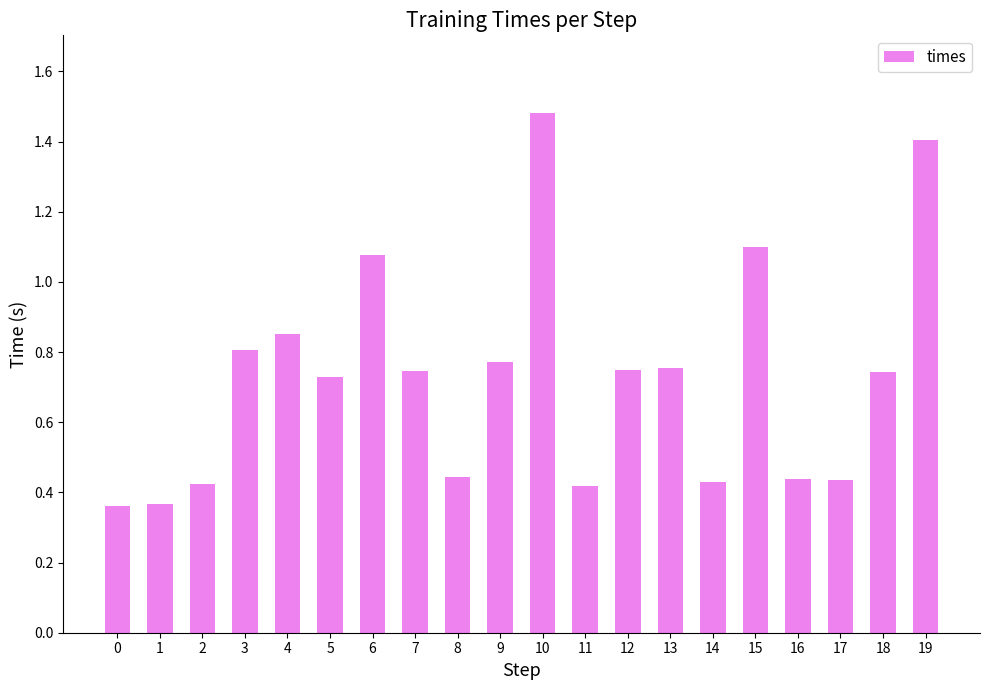

Which category has the highest value across all series?

10